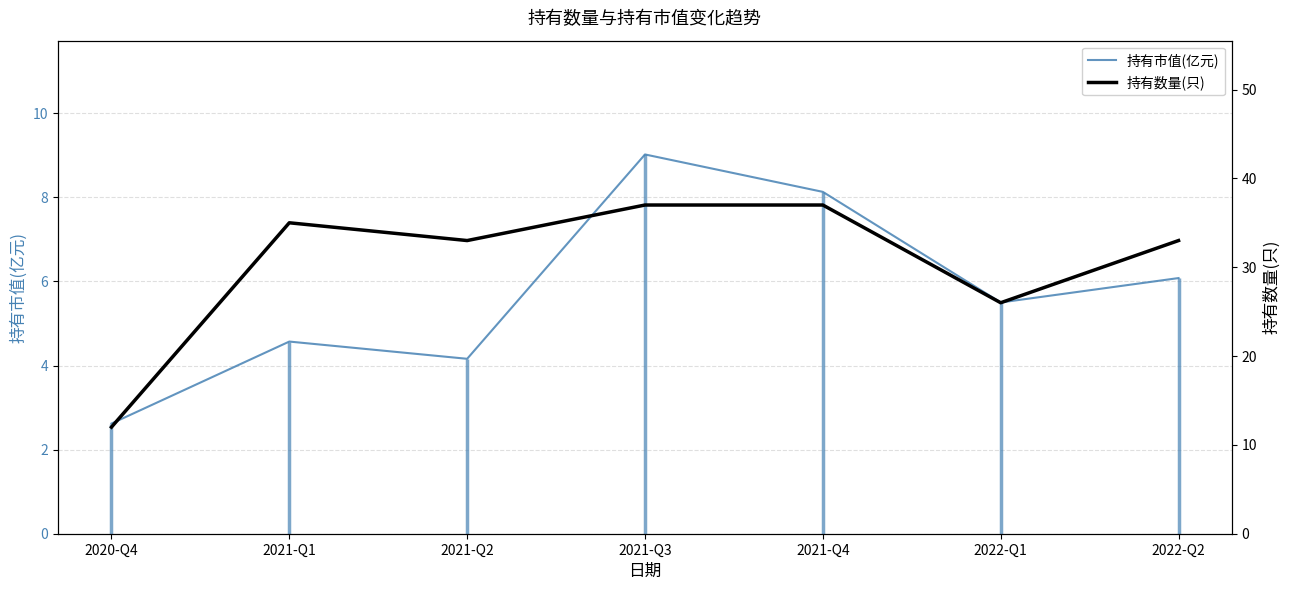

Which series has the largest total across all categories?

持有数量(只)